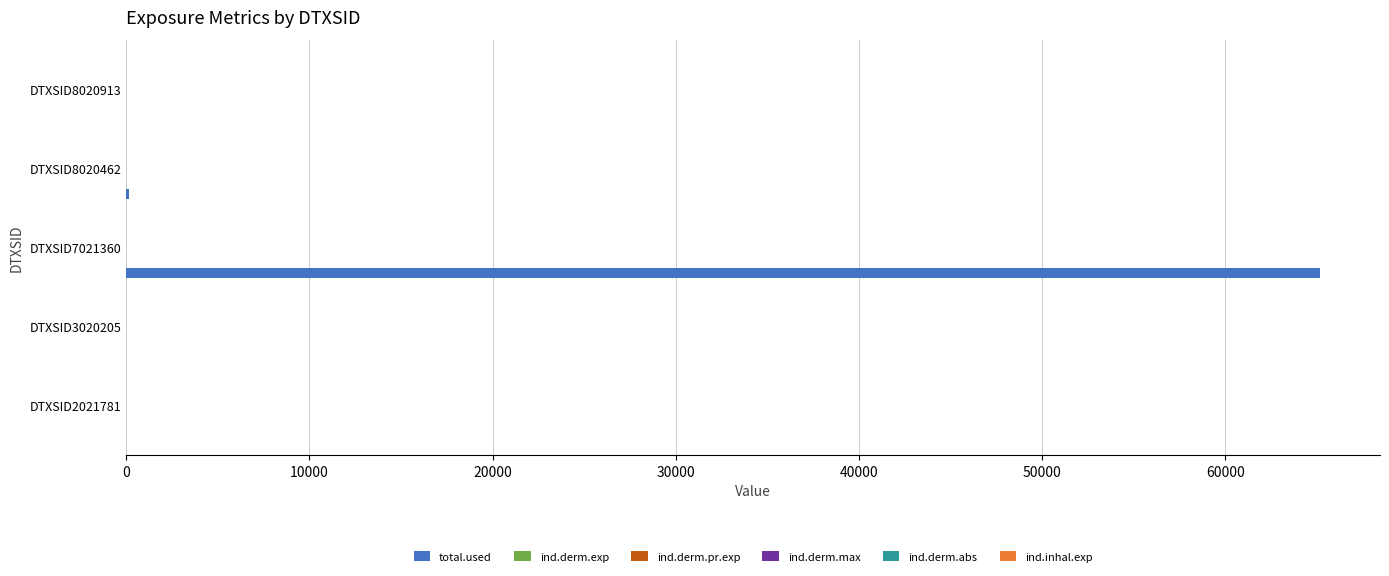

What is the sum of all total.used values?

65346.6